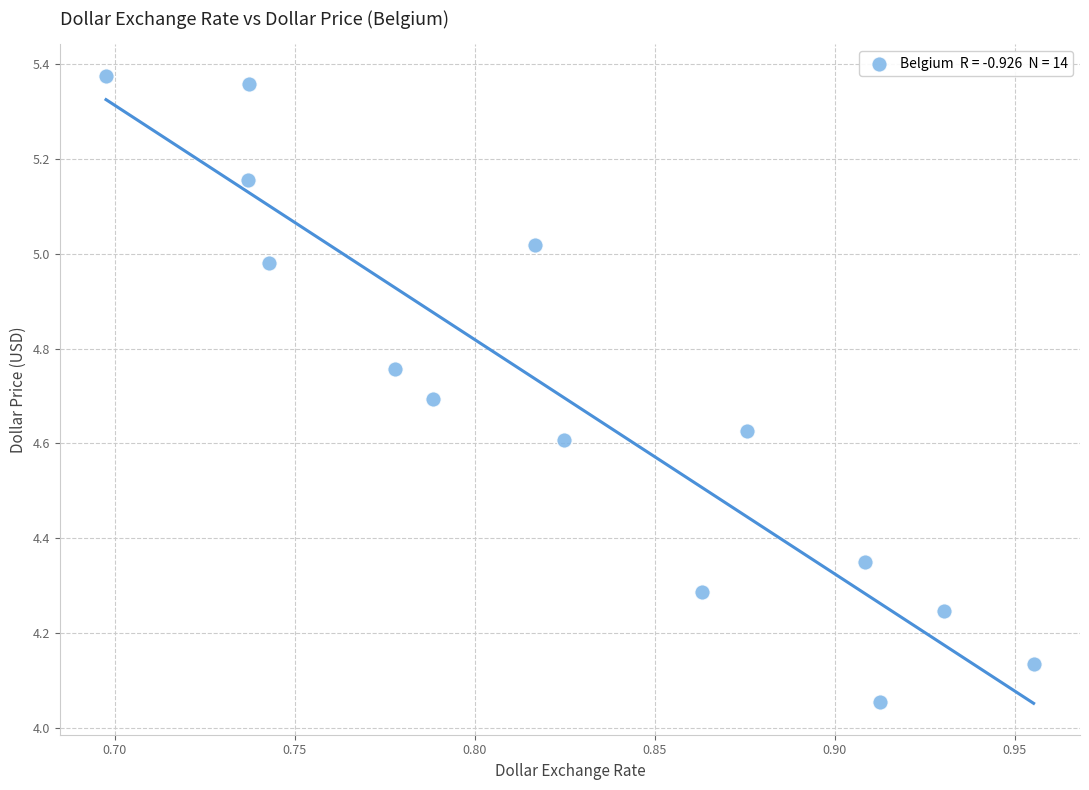

What is the range of X values (max minus min)?

0.3